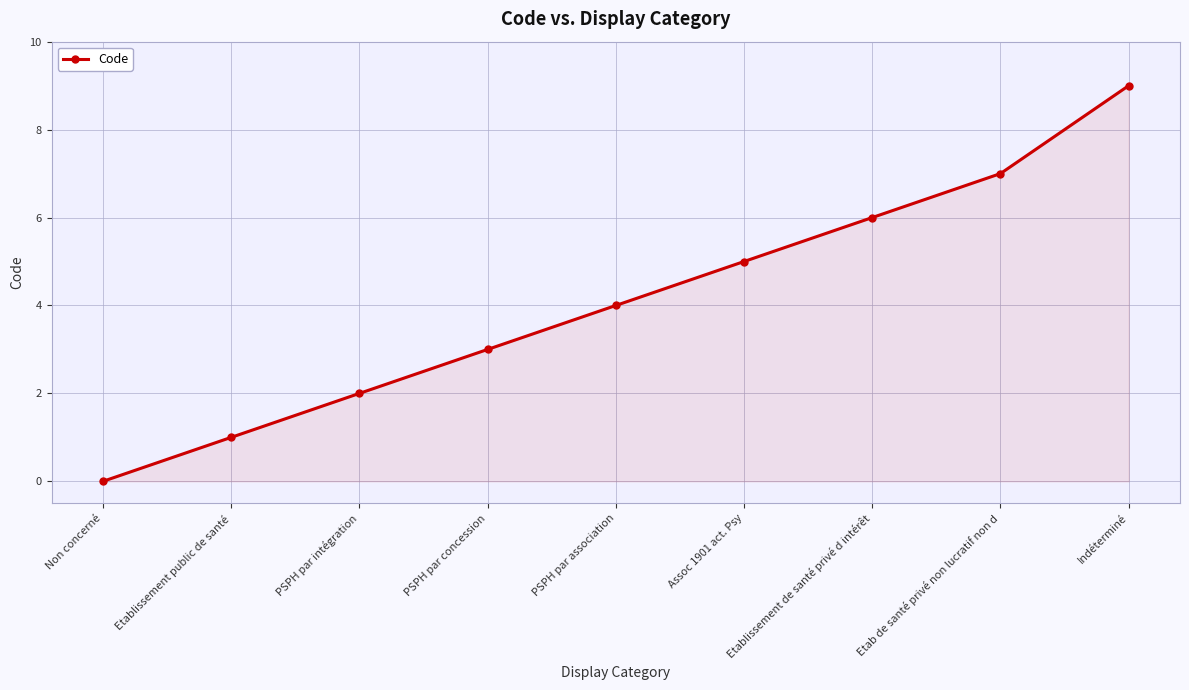

What is the greatest value displayed?

9